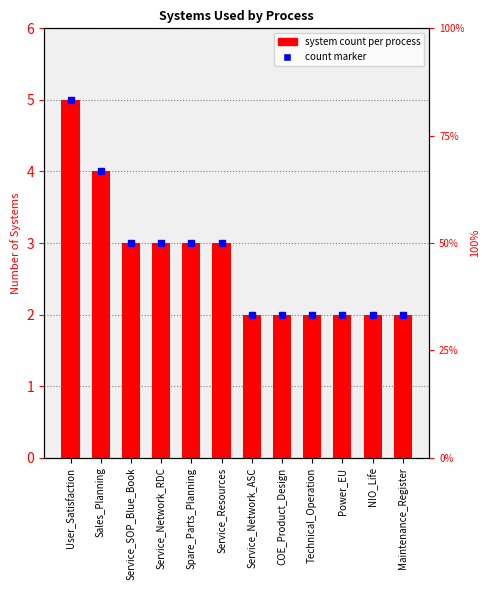

What is the approximate value at COE_Product_Design?

2